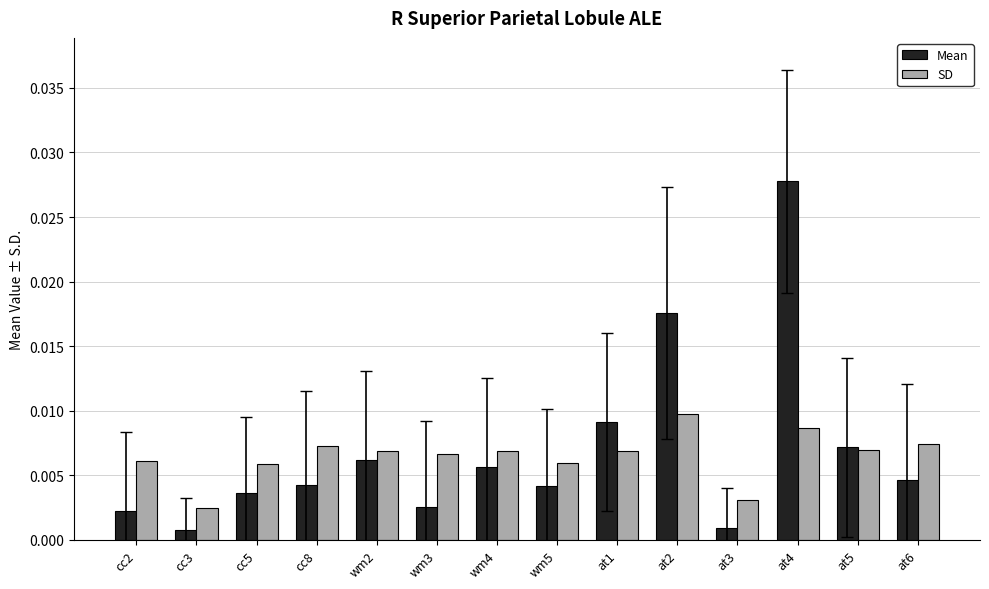

Does the chart contain any negative values?

No